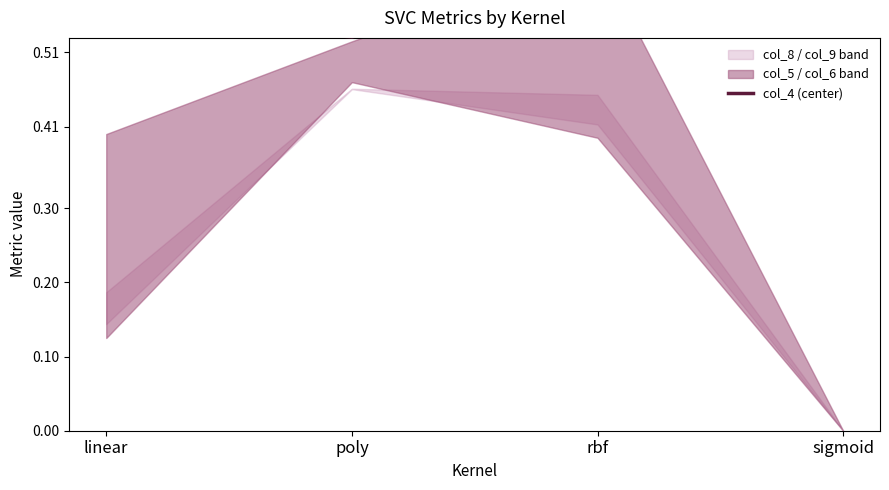

How many lines are shown in the chart?

1